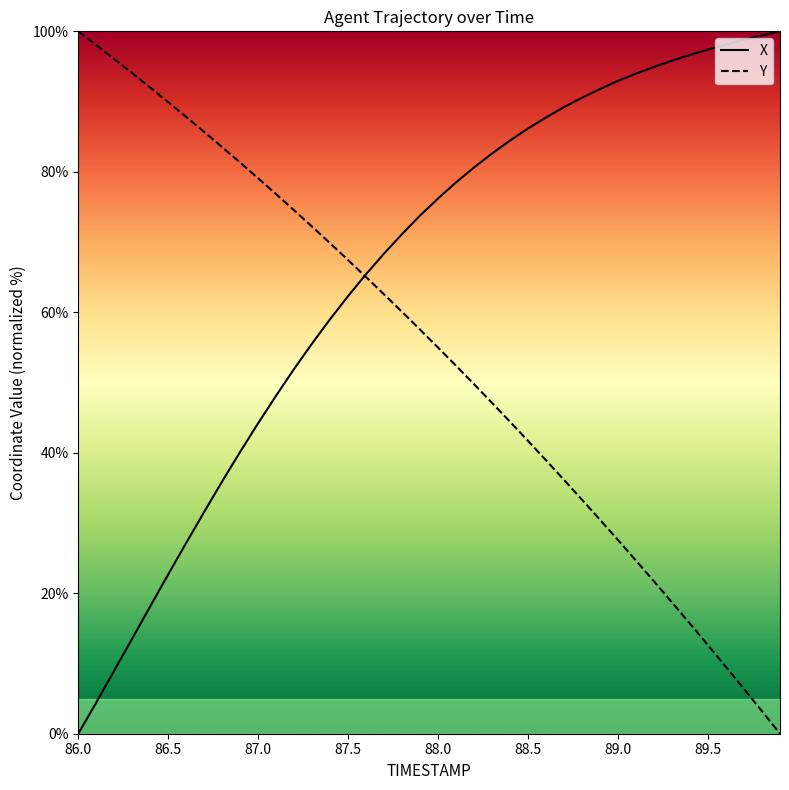

Is it true that Y equals 70.0 at 86.0?

False